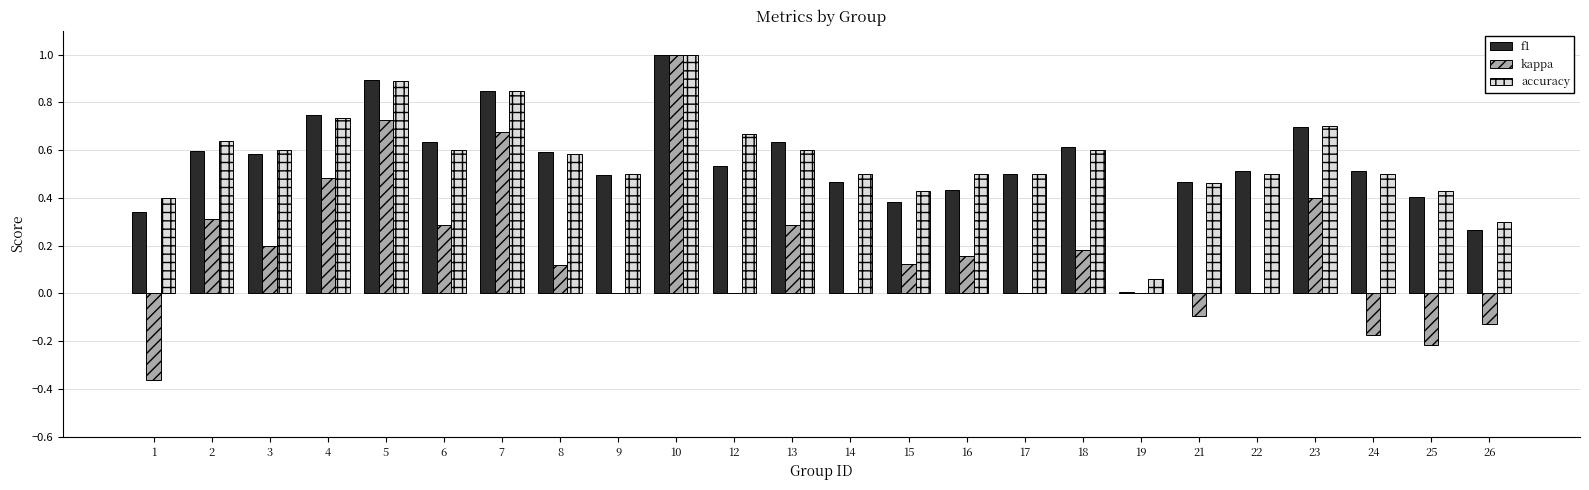

The value of f1 at 8 is 0.6. True or false?

True